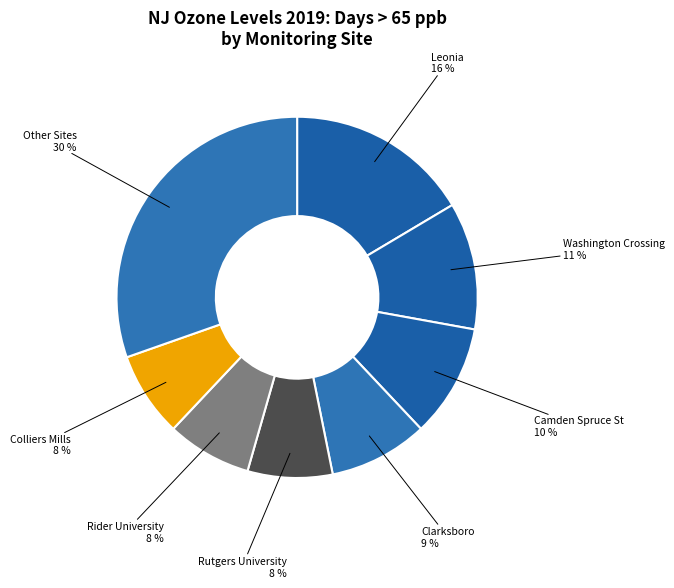

Does any single category account for the majority?

No